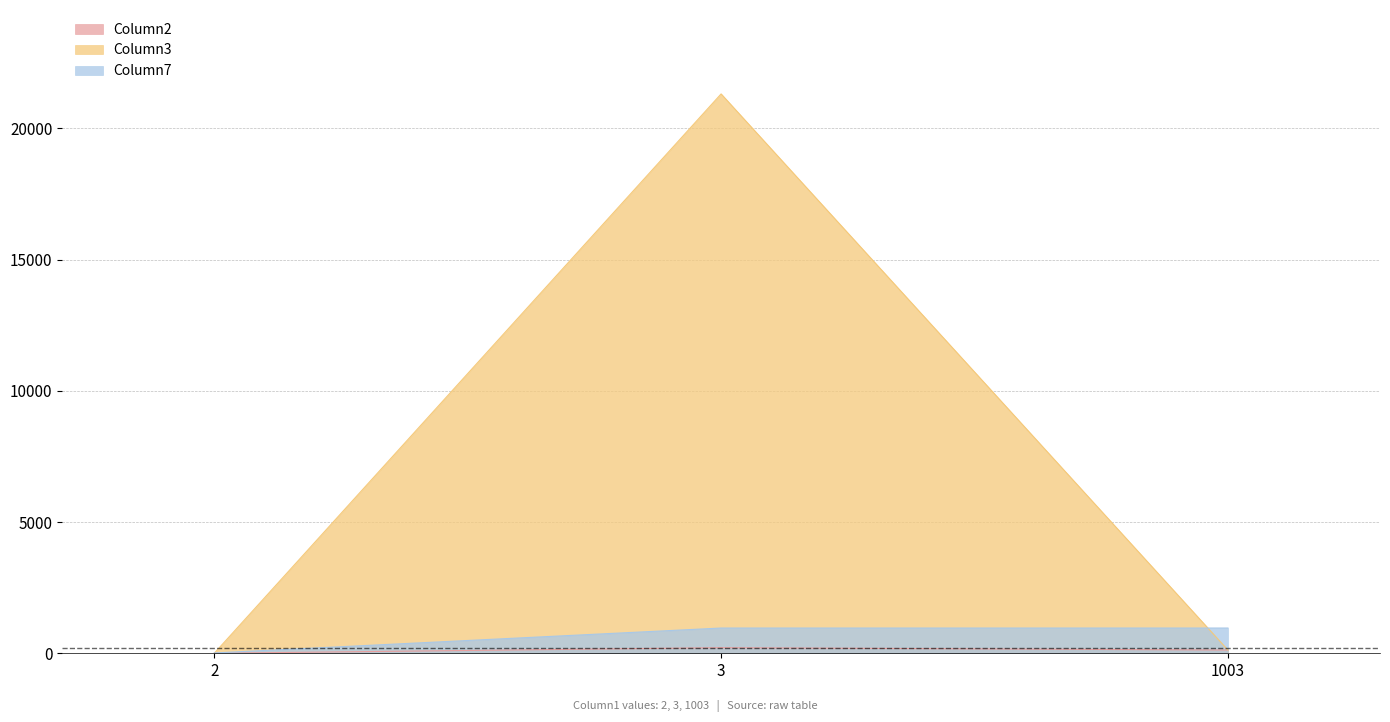

Which series has the largest range (max minus min)?

Column3